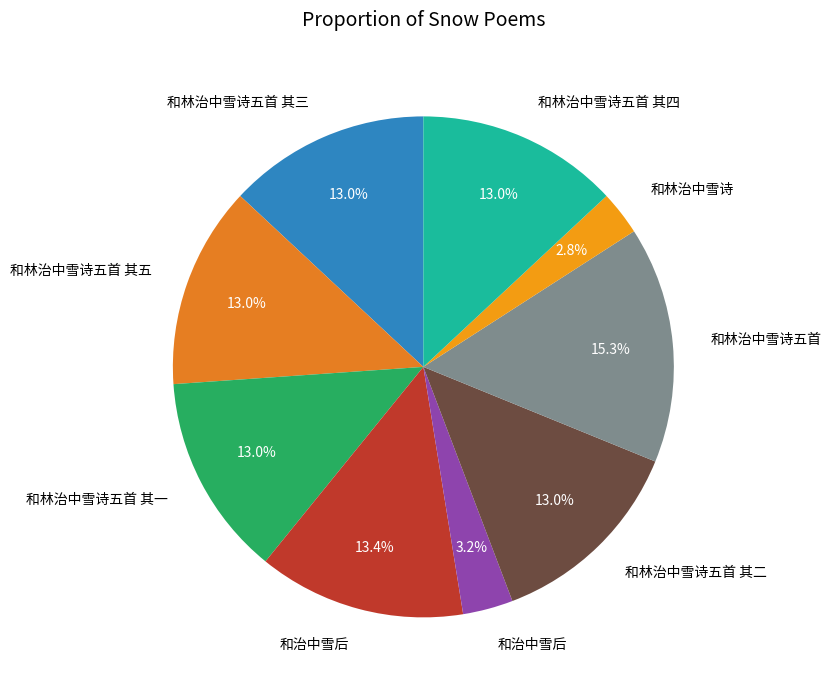

Count the number of slices in the pie.

9